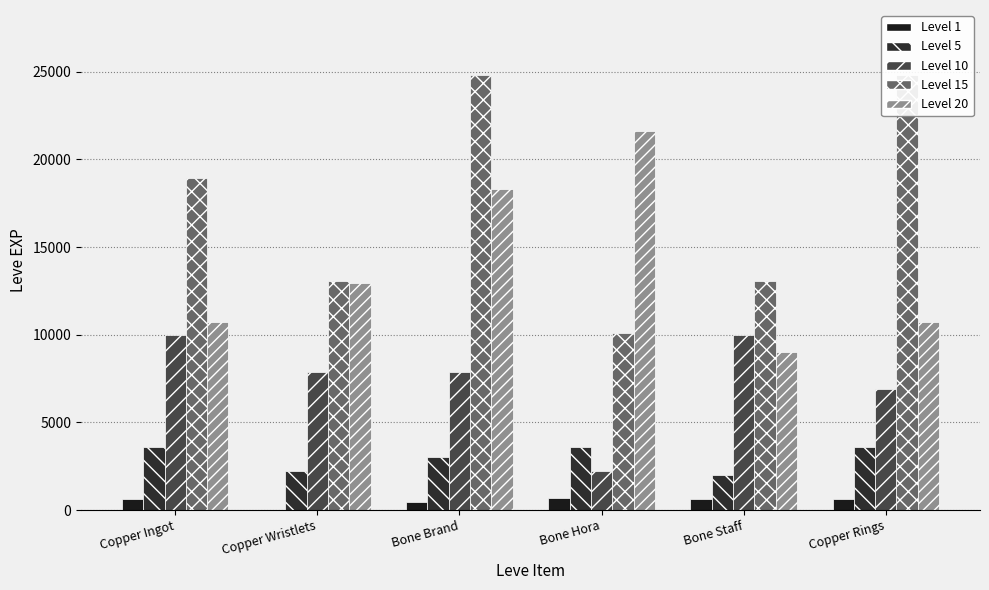

True or false: Level 15 has a value of 10100 at Bone Hora.

True